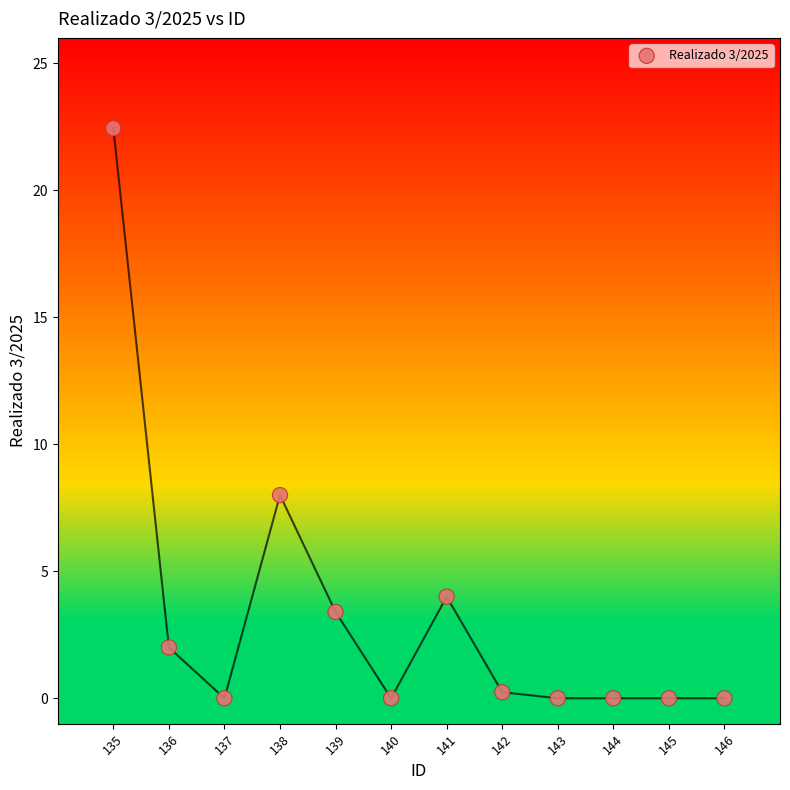

What Y value in the scatter plot is closest to 11?

8.0